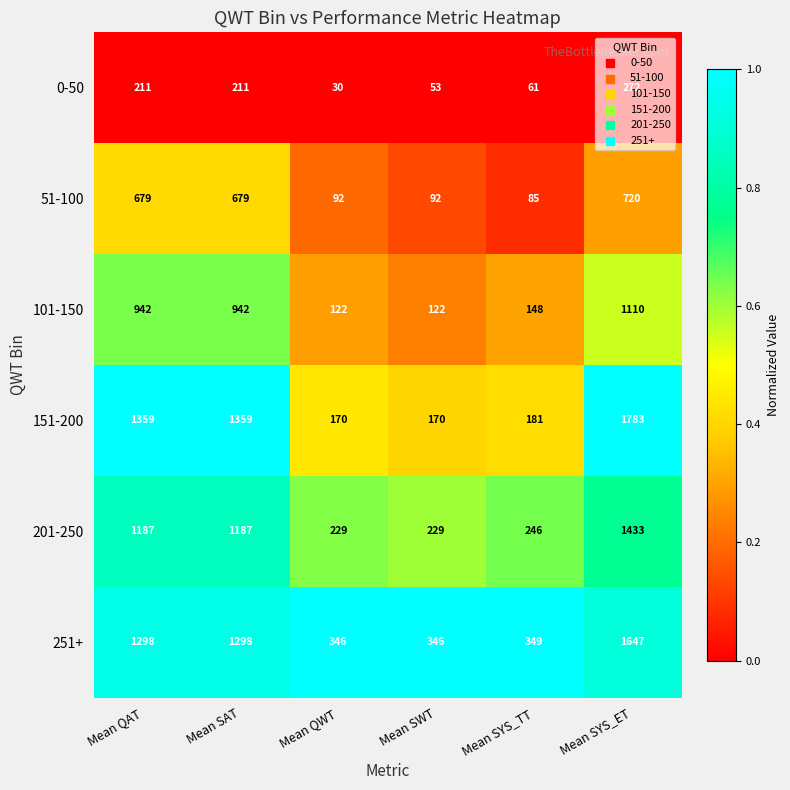

What is the greatest value displayed?

1783